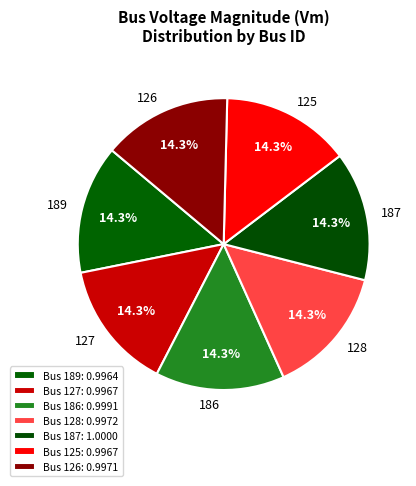

Approximately how many times larger is the value at 127 compared to 187?

1.0